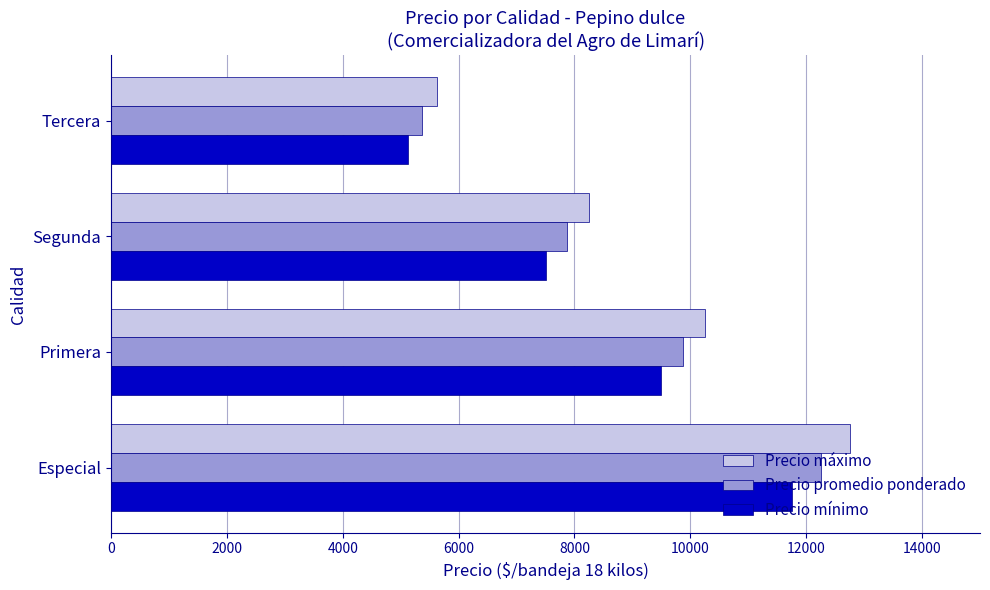

How many categories are shown in the chart?

4